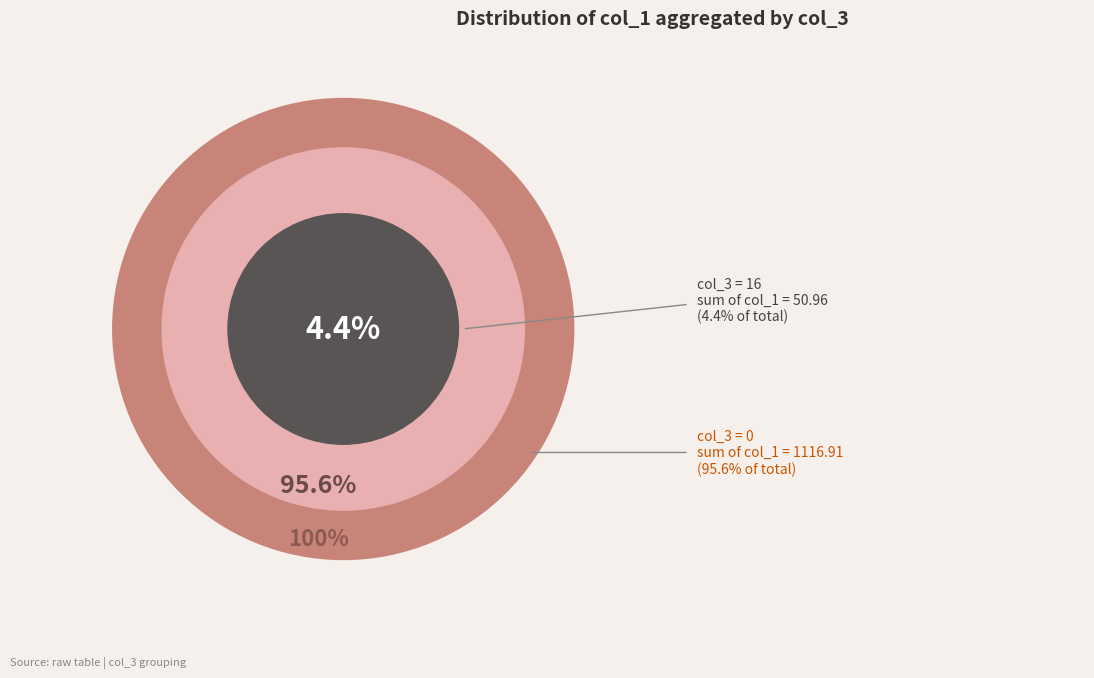

What percentage do 16 and 16 together represent?

8.7%